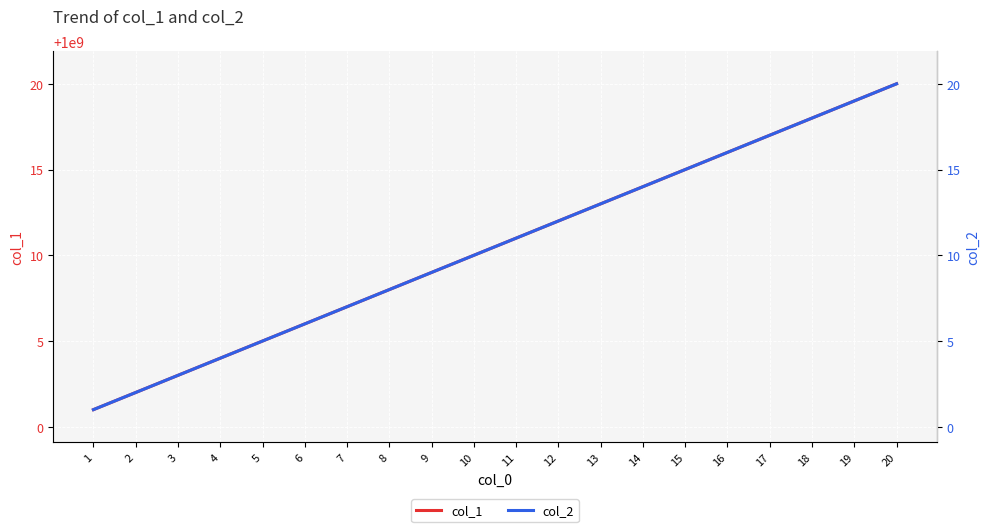

Between 11 and 20, which series saw the biggest shift?

col_1